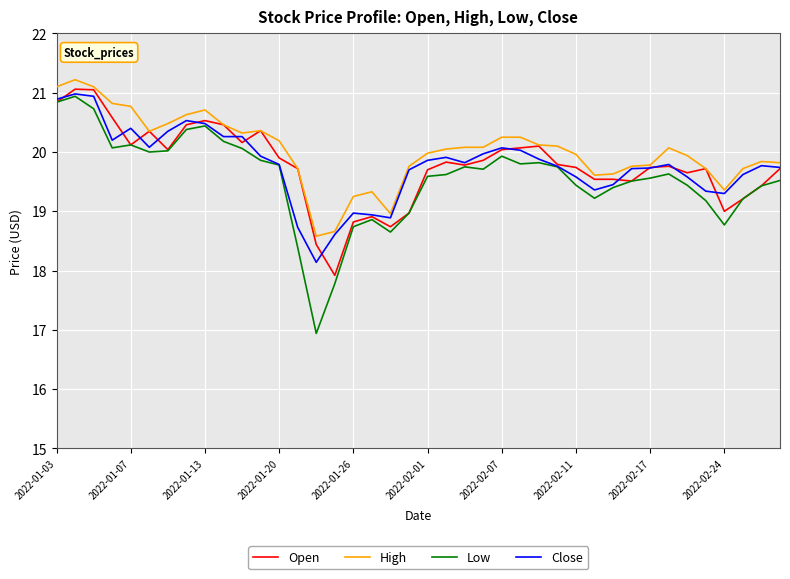

Which series has the widest spread of values?

Low